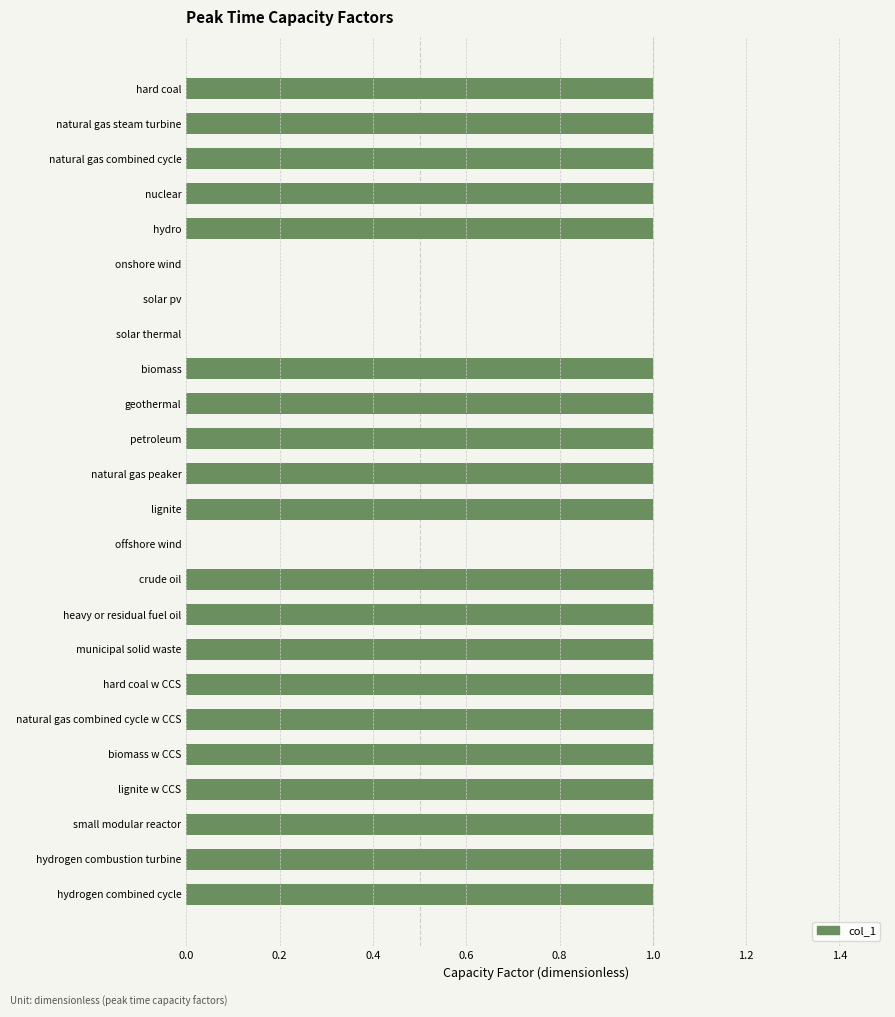

How many values are between 1 and 2?

20